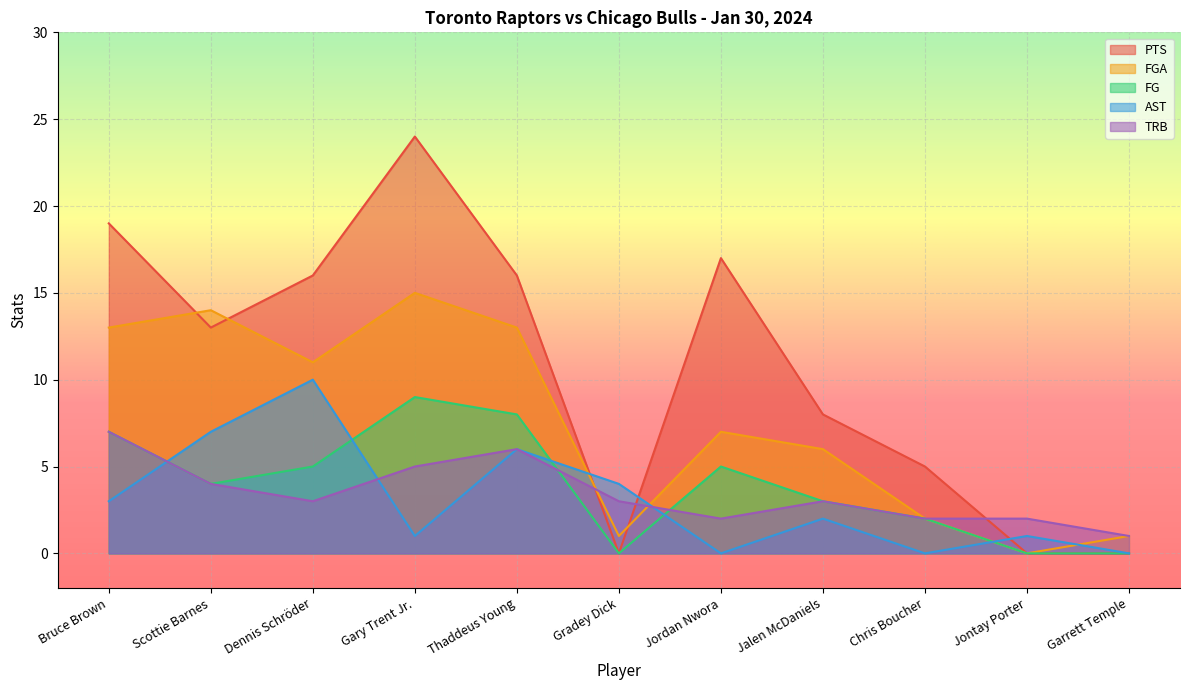

What is the approximate value of FGA at Jalen McDaniels, to the nearest 10?

10